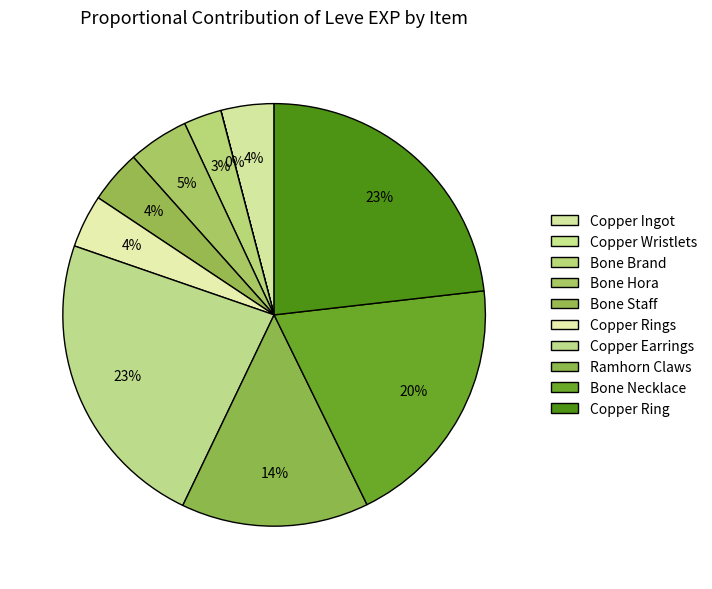

Rank the categories by value from highest to lowest.

Copper Earrings, Copper Ring, Bone Necklace, Ramhorn Claws, Bone Hora, Copper Ingot, Bone Staff, Copper Rings, Bone Brand, Copper Wristlets